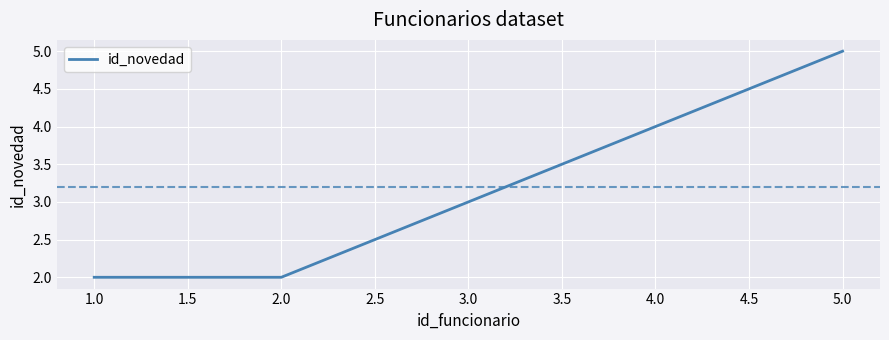

Reading left to right, list all the values displayed in this chart.

2	2	3	4	5